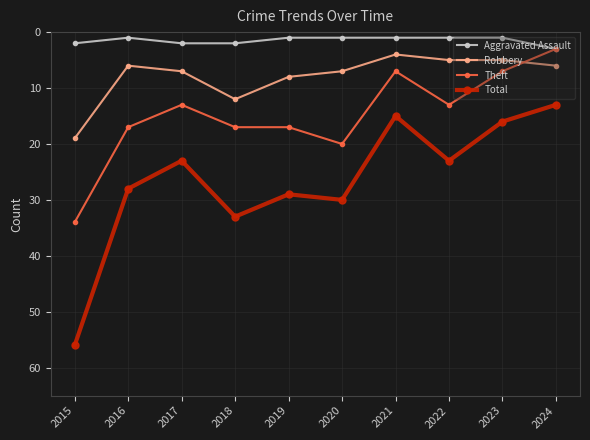

Which category has the highest value across all series?

2015